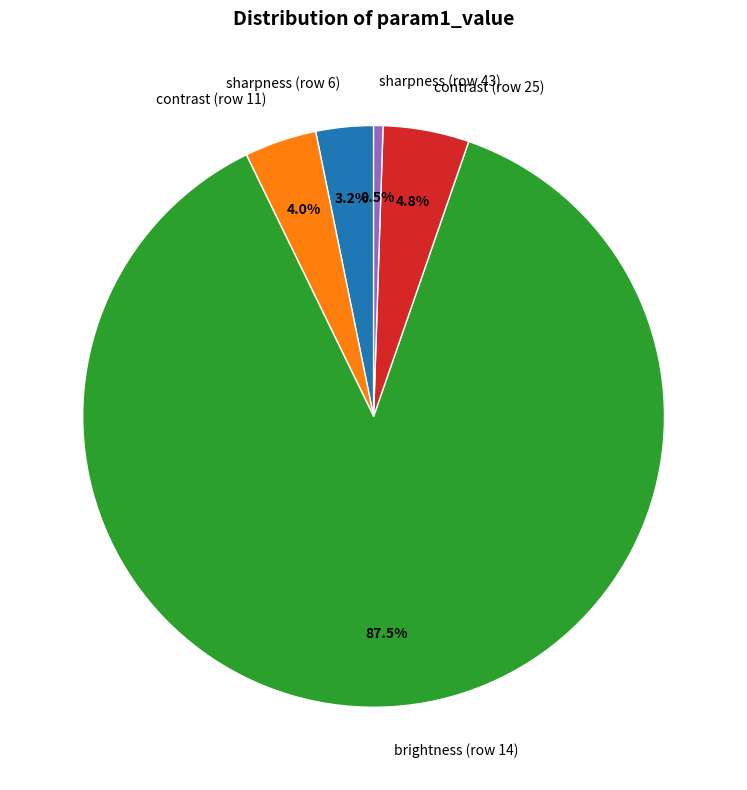

What portion of the pie excludes sharpness (row 43)?

99.5%